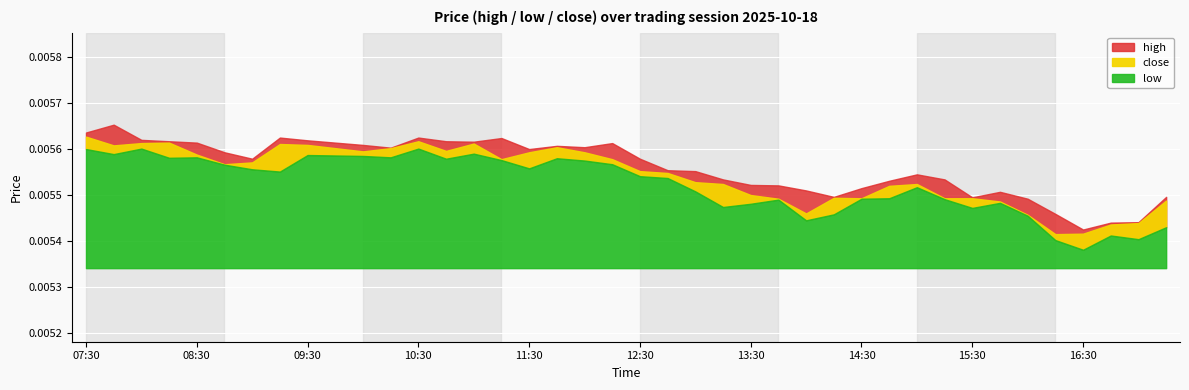

What is the sum of all high values?

0.2